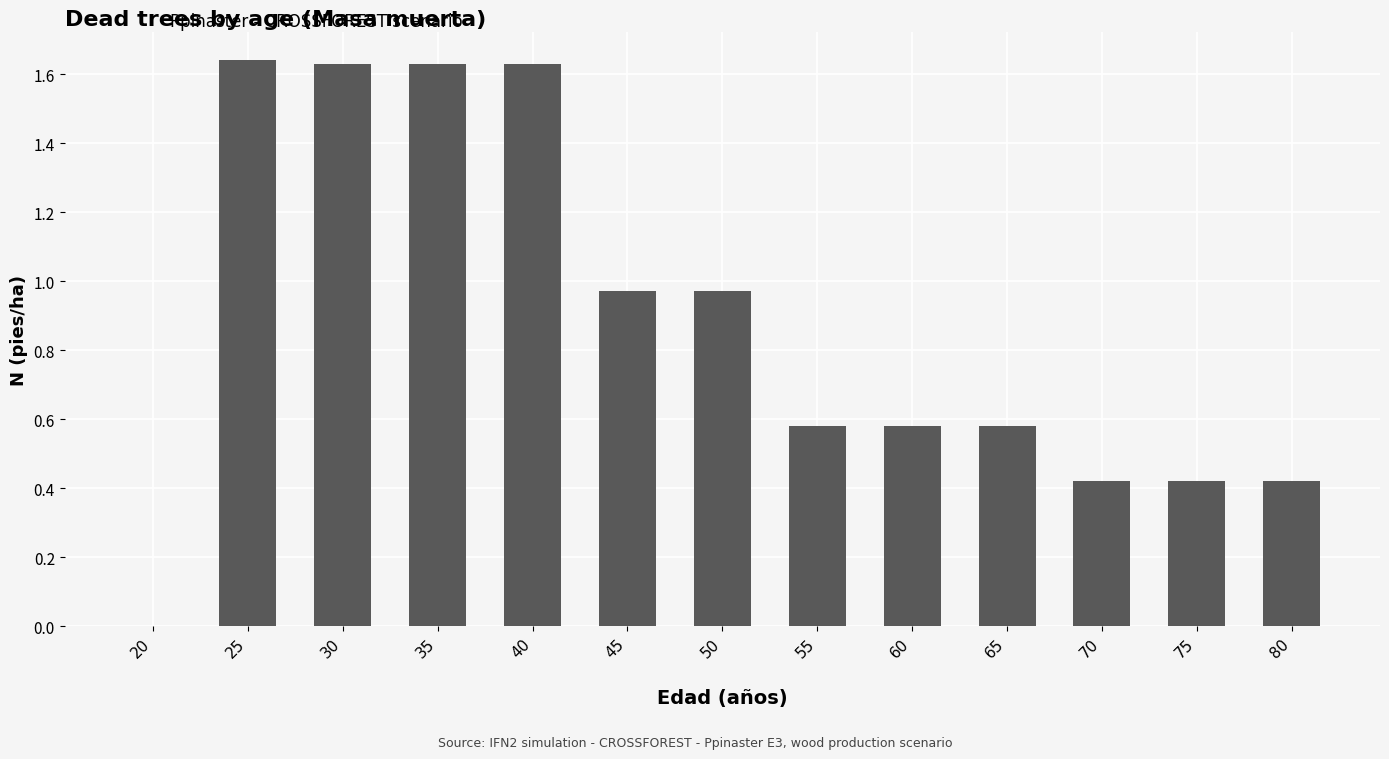

Which has a higher value, 75 or 30?

30